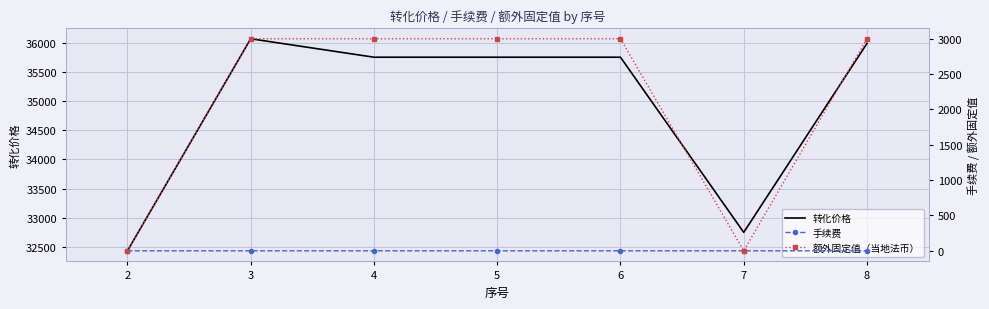

Which series changed the most between 4 and 7?

转化价格